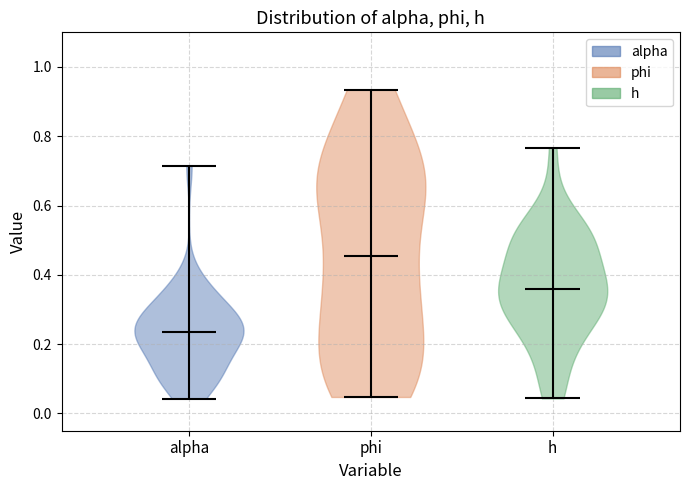

Which violin has the highest median line?

phi